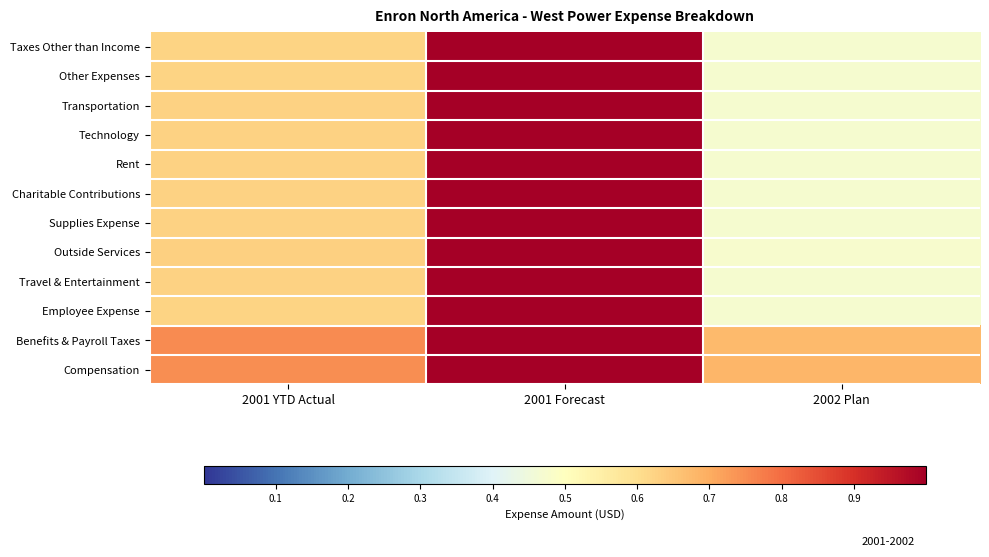

Which series has the largest range (max minus min)?

Charitable Contributions